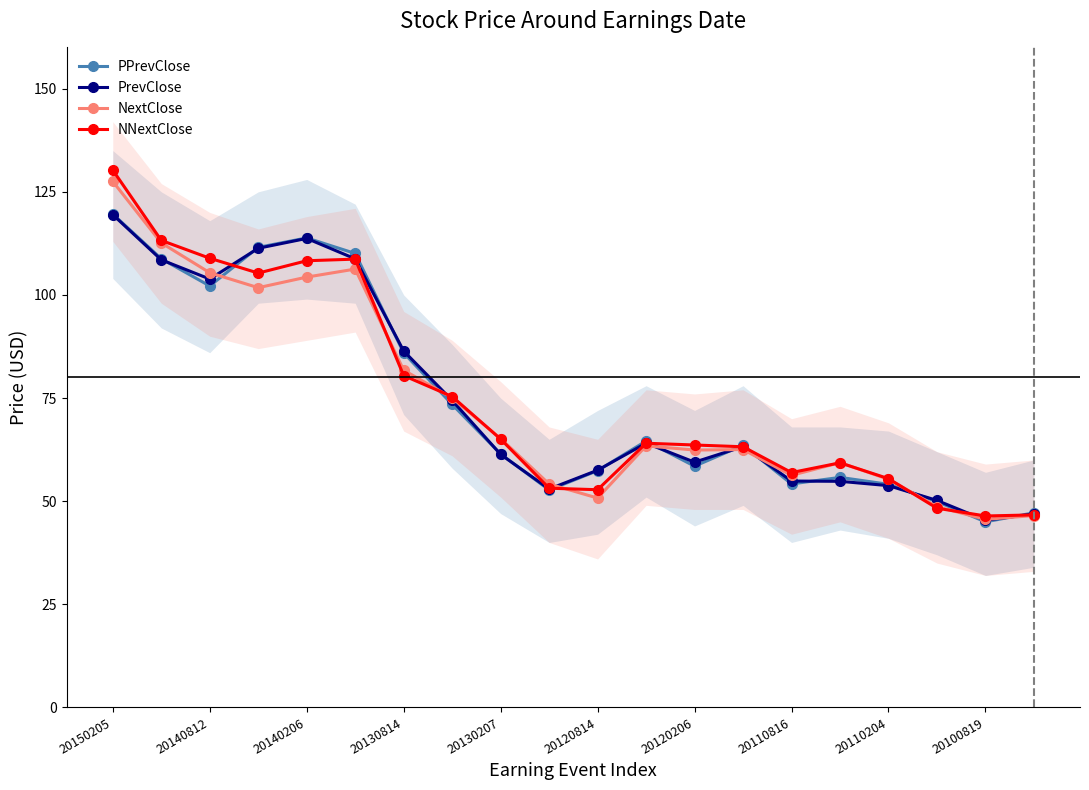

How many values in the NNextClose series are below 64?

10